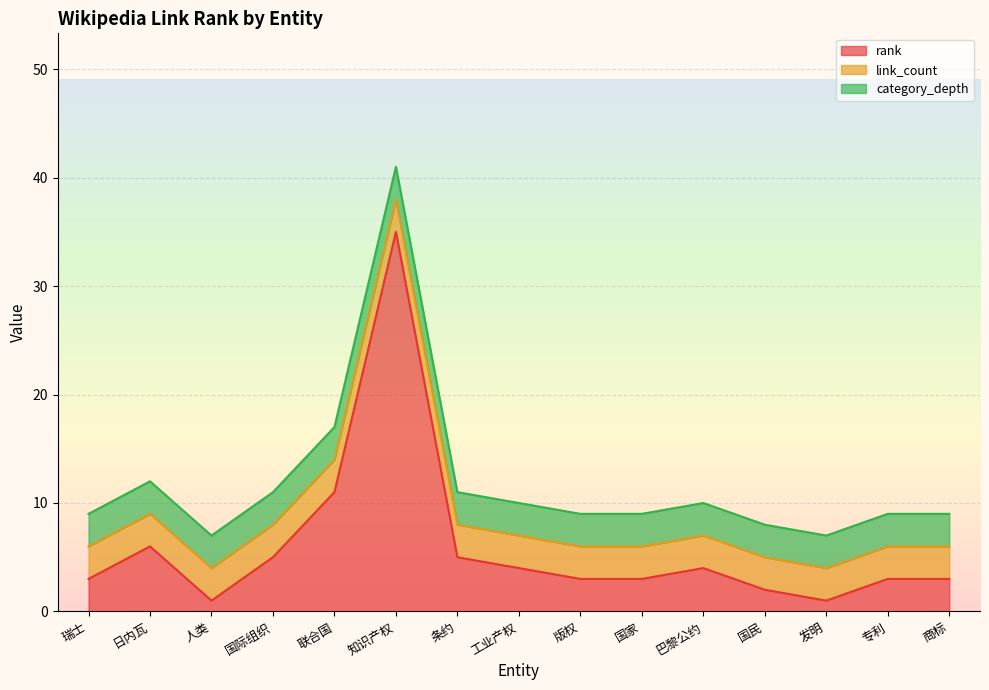

What position from the right is 商标?

1